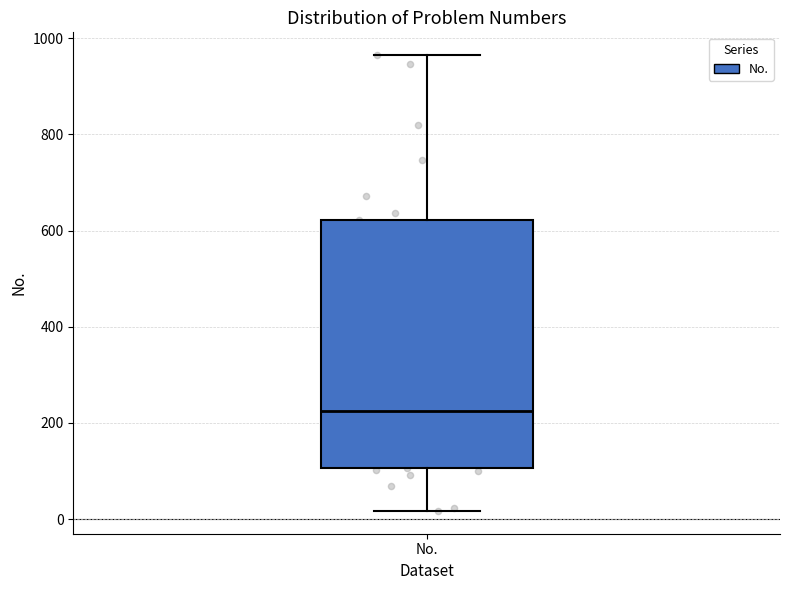

Read this box plot against the y-axis: the position of the median line, the range covered by the box, and the ends of both whiskers. The values are not printed on the chart, so give them approximately, as read against the axis.

median 220, box 100 to 620, whiskers 20 to 960